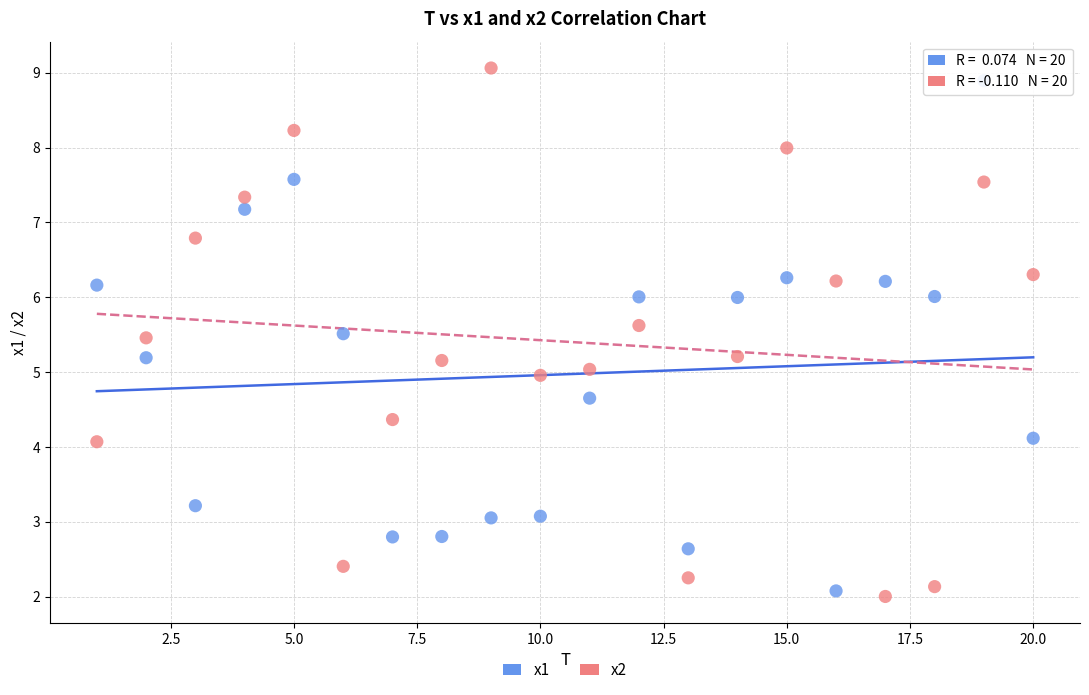

What are all the series names shown in the legend?

x1, x2